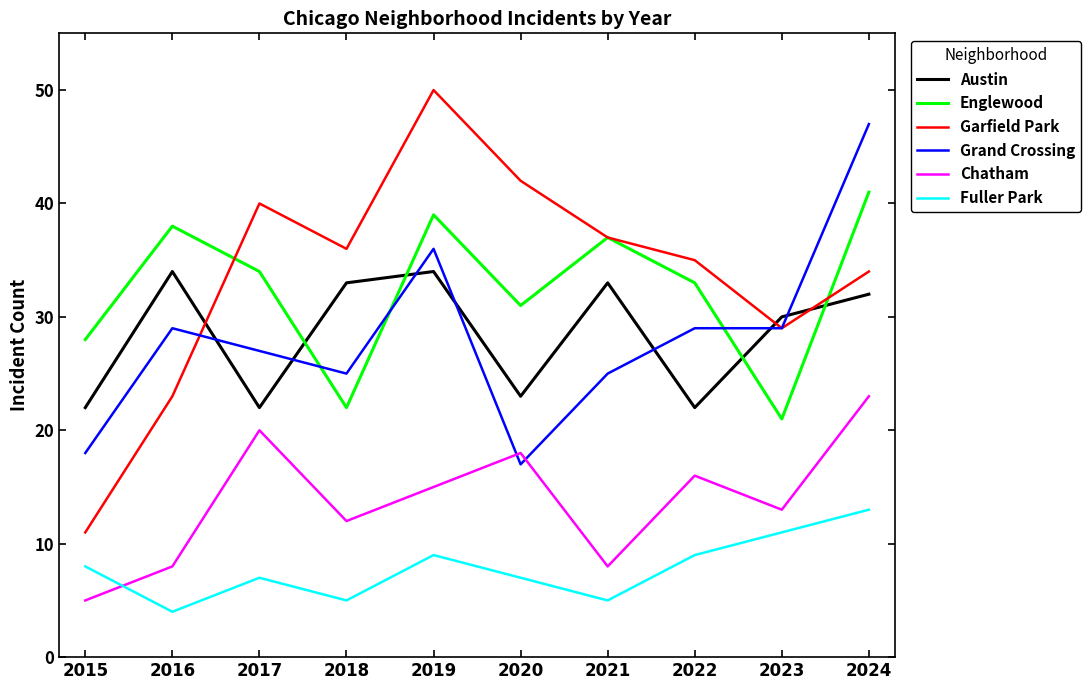

Reading left to right, transcribe all the data shown in this chart.

Austin: 22	34	22	33	34	23	33	22	30	32
Englewood: 28	38	34	22	39	31	37	33	21	41
Garfield Park: 11	23	40	36	50	42	37	35	29	34
Grand Crossing: 18	29	27	25	36	17	25	29	29	47
Chatham: 5	8	20	12	15	18	8	16	13	23
Fuller Park: 8	4	7	5	9	7	5	9	11	13